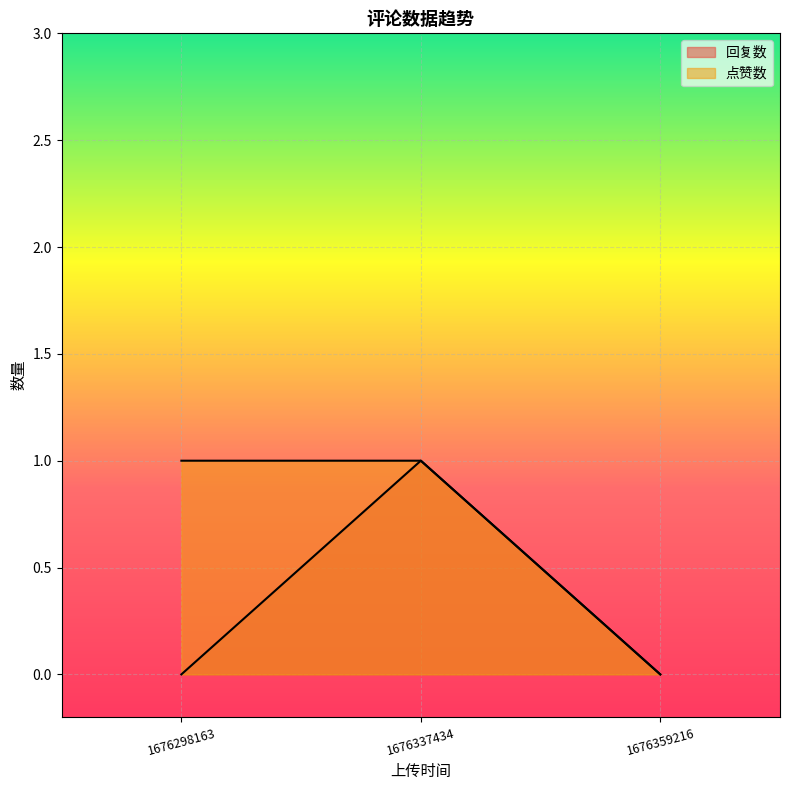

Reading right to left, list all the values displayed in this chart.

回复数: 0	1	0
点赞数: 0	1	1